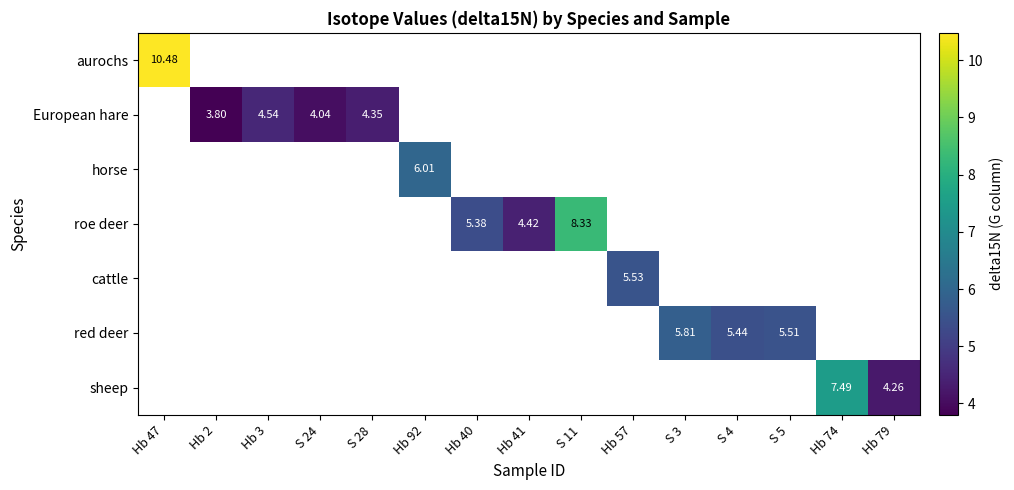

Is the value of red deer at Hb 40 greater than the value of sheep at Hb 79?

No